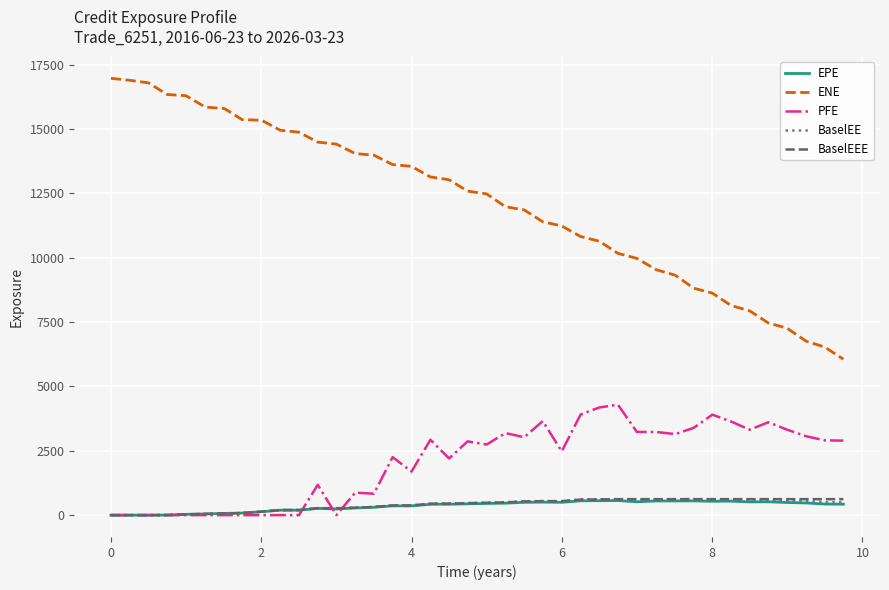

What is the highest value of the BaselEE series?

621.6